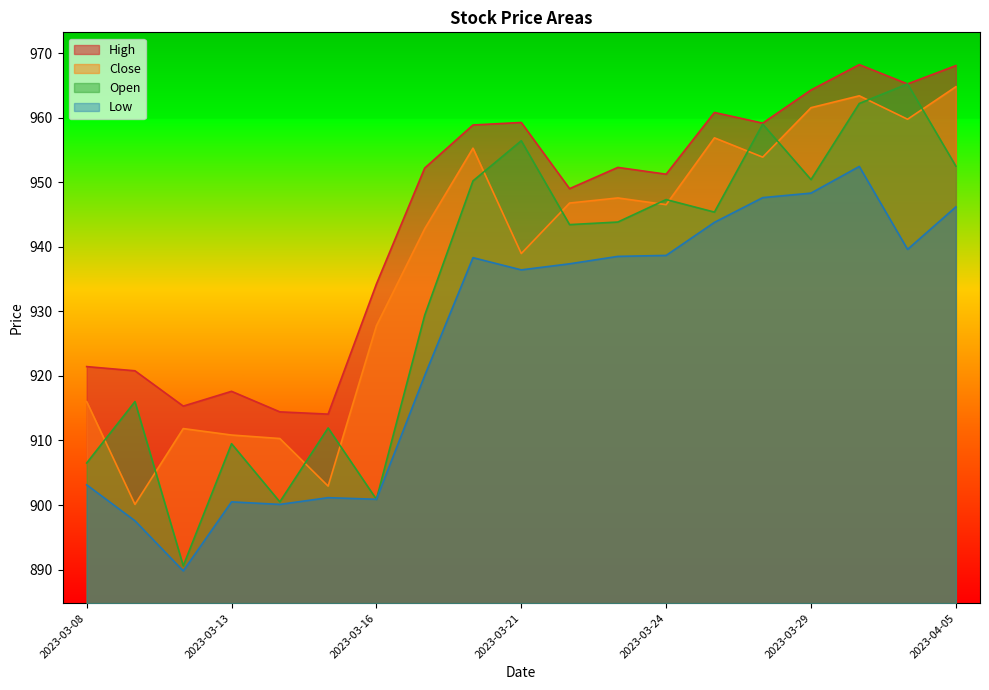

At how many categories does at least one series exceed 895?

19